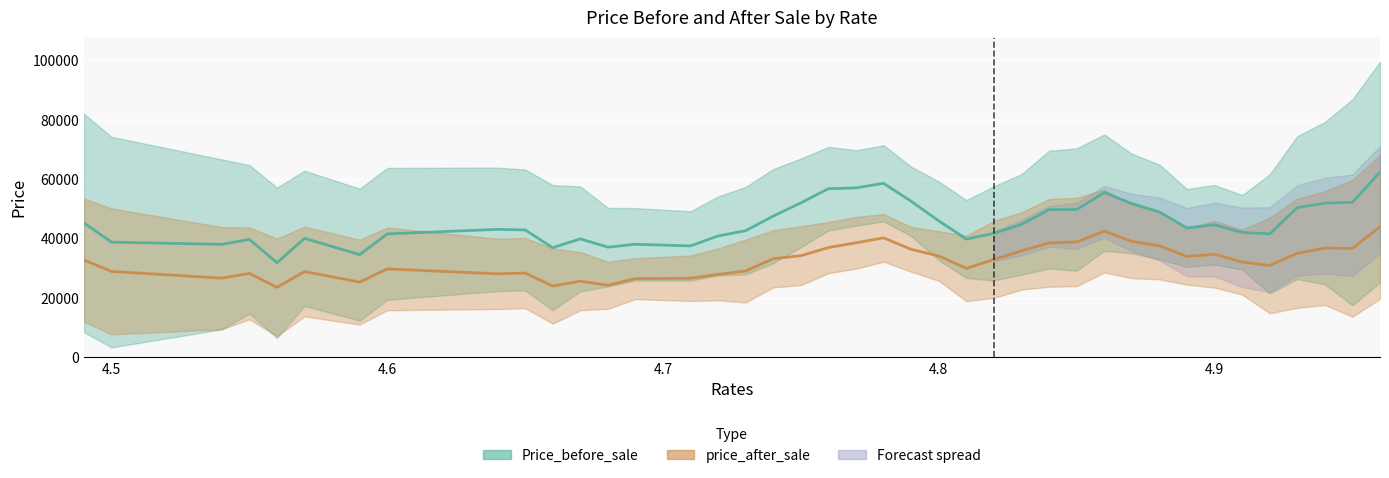

What is the sum of all Price_before_sale values?

1810782.0